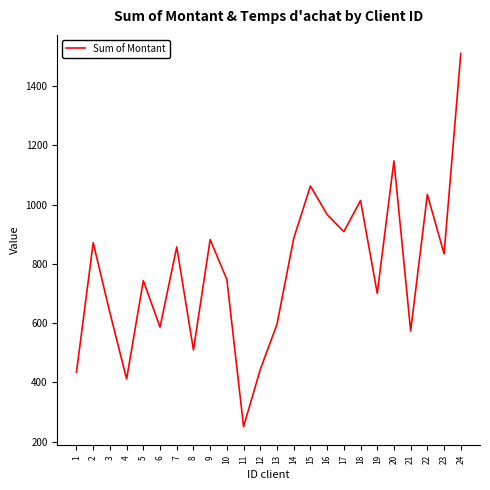

What is the difference between the maximum and minimum values?

1259.7